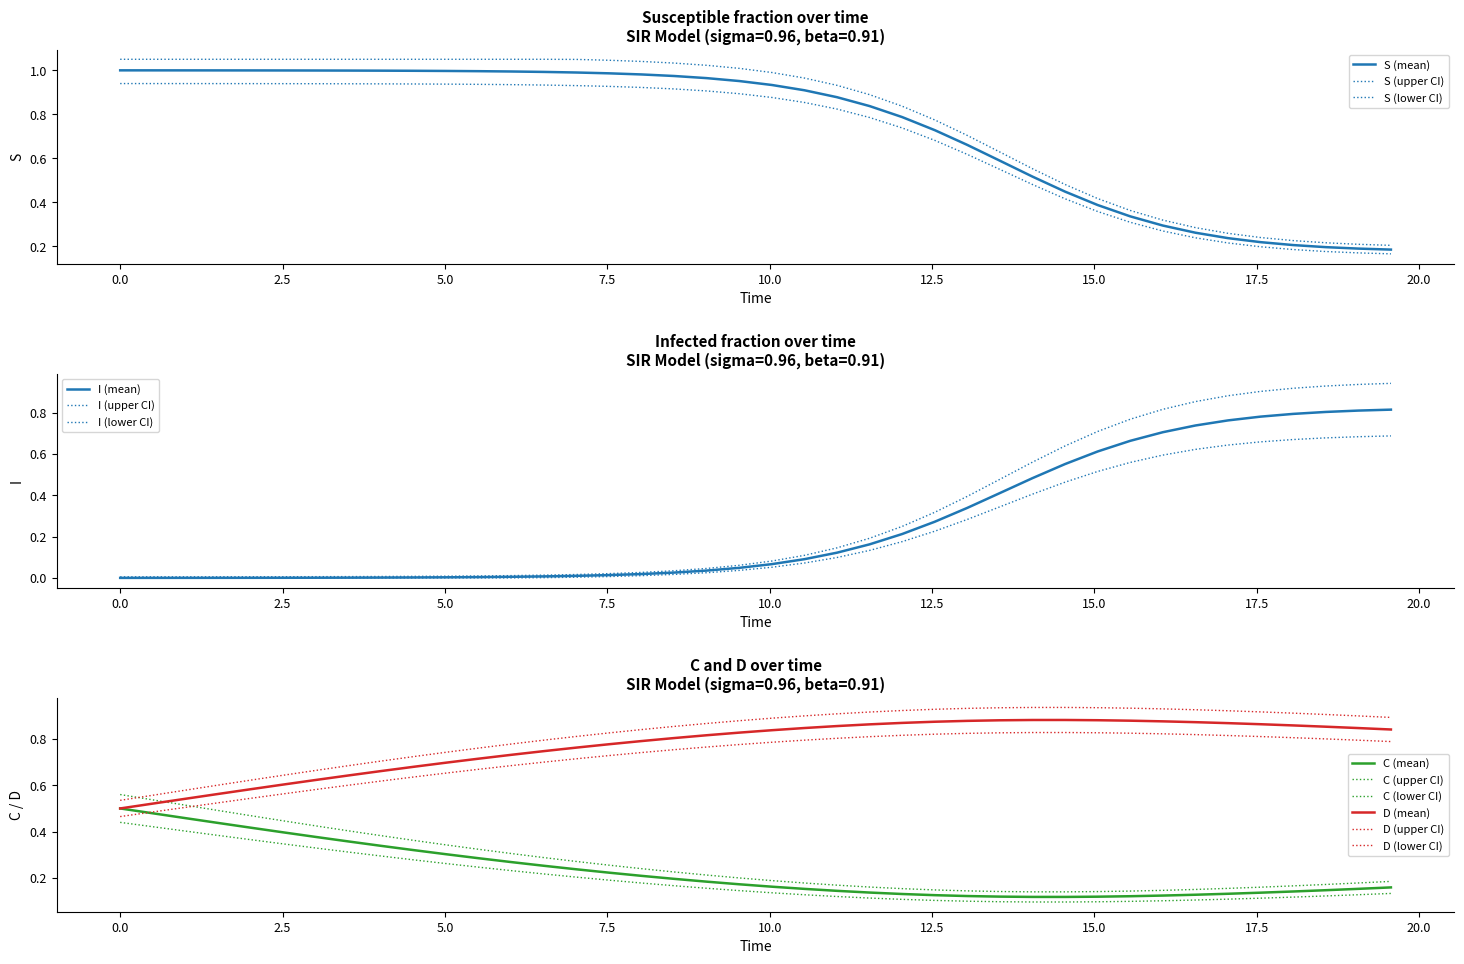

Does the chart have visible grid lines?

No